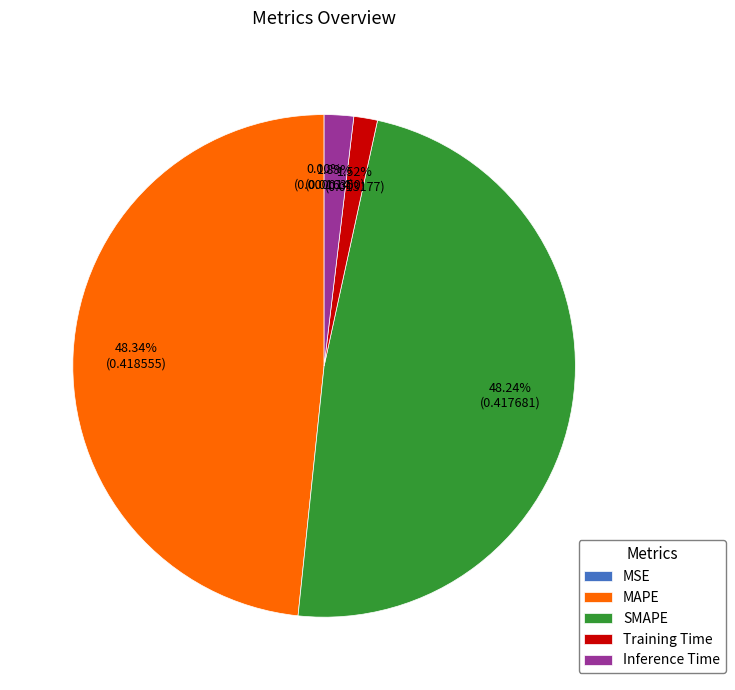

Which has a higher value, MAPE or Training Time?

MAPE